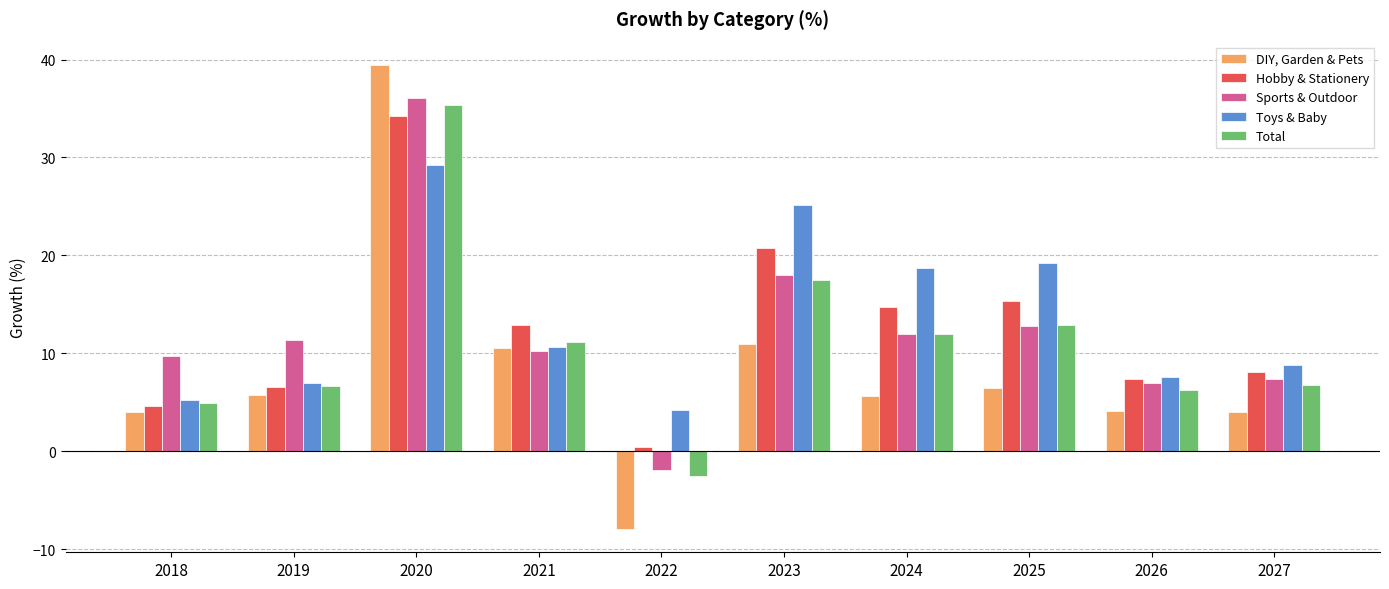

Is it true that Hobby & Stationery equals 34.3 at 2020?

True